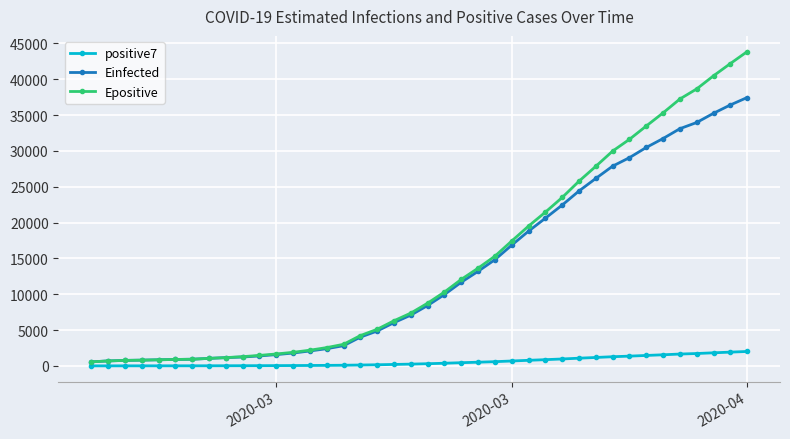

Rank the series by their maximum value, from highest to lowest.

Epositive, Einfected, positive7